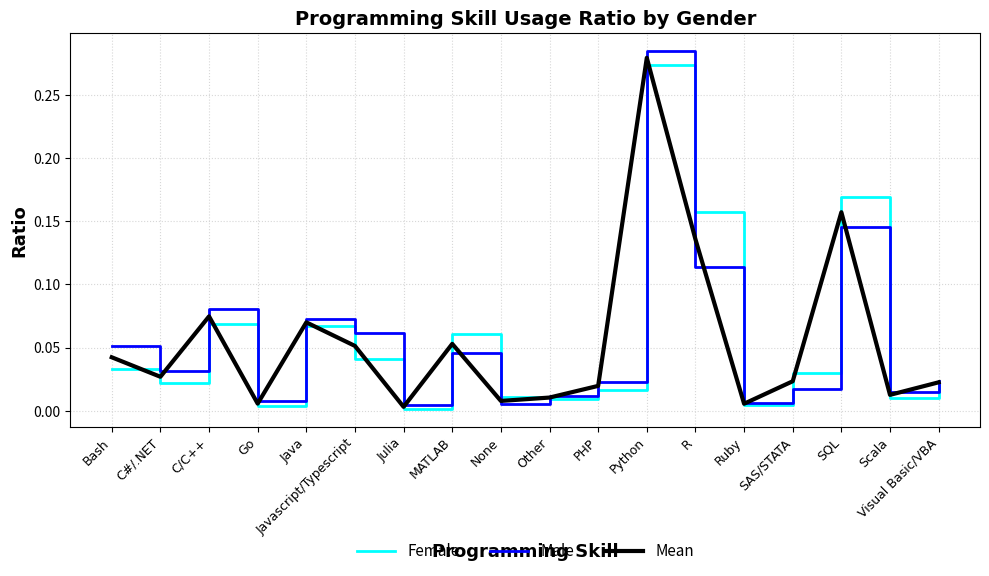

What position from the left is Bash?

1